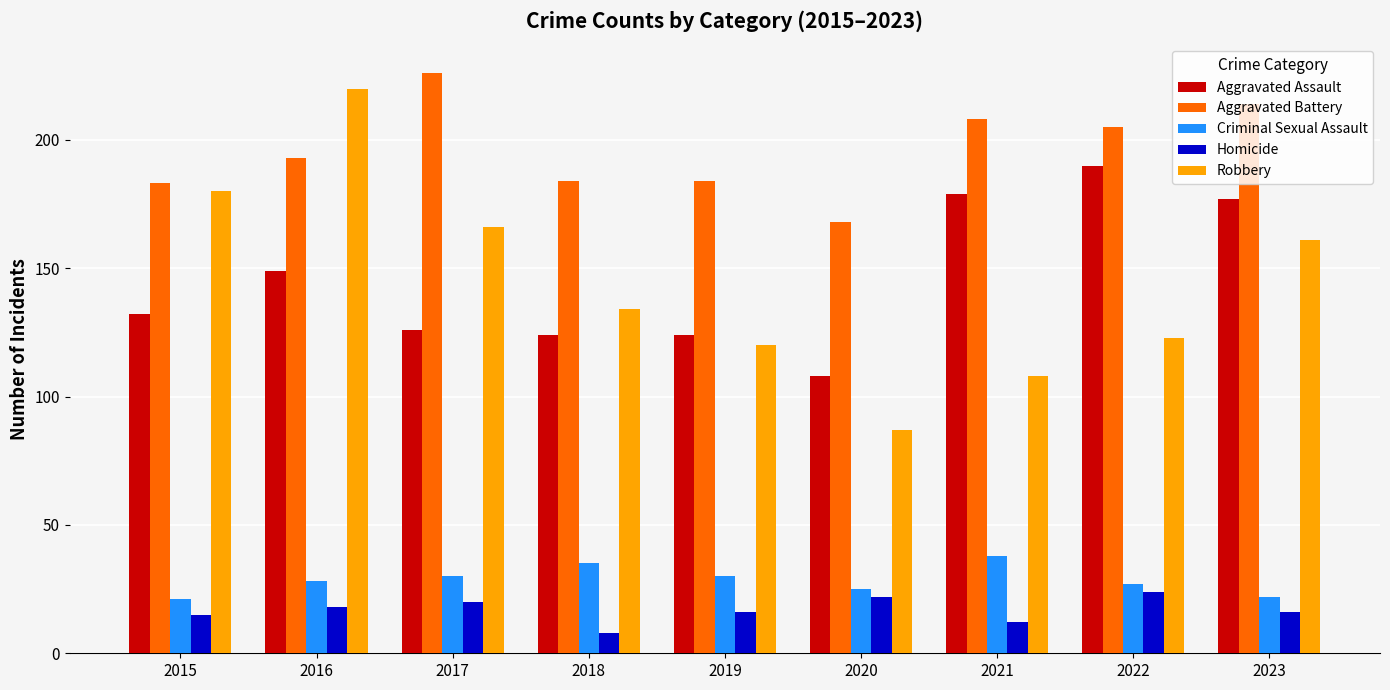

What is the approximate value of Homicide at 2022, to the nearest 5?

25